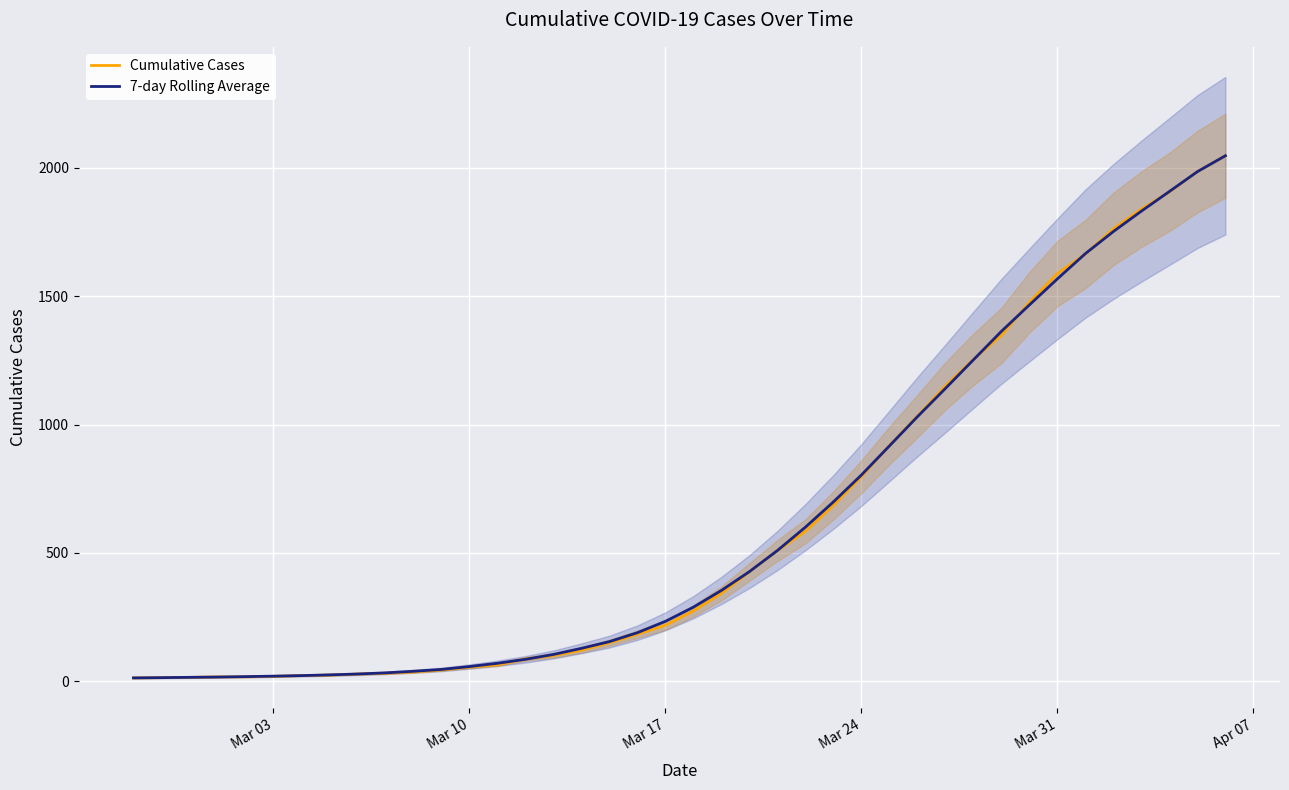

True or false: Cumulative Cases has more than 0 points higher than both neighbors.

False